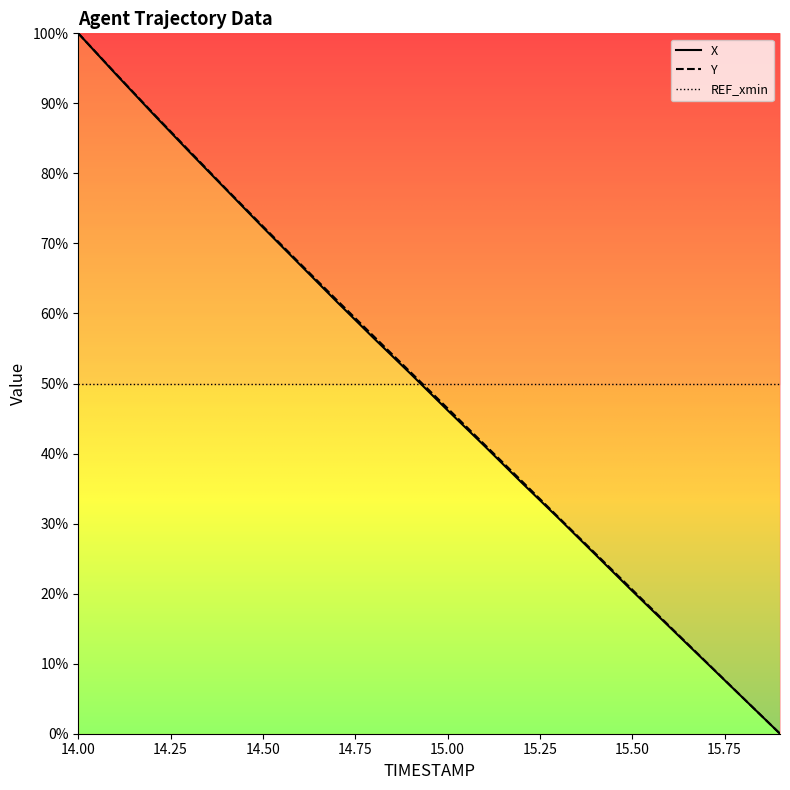

True or false: Y and X intersect in this chart.

False